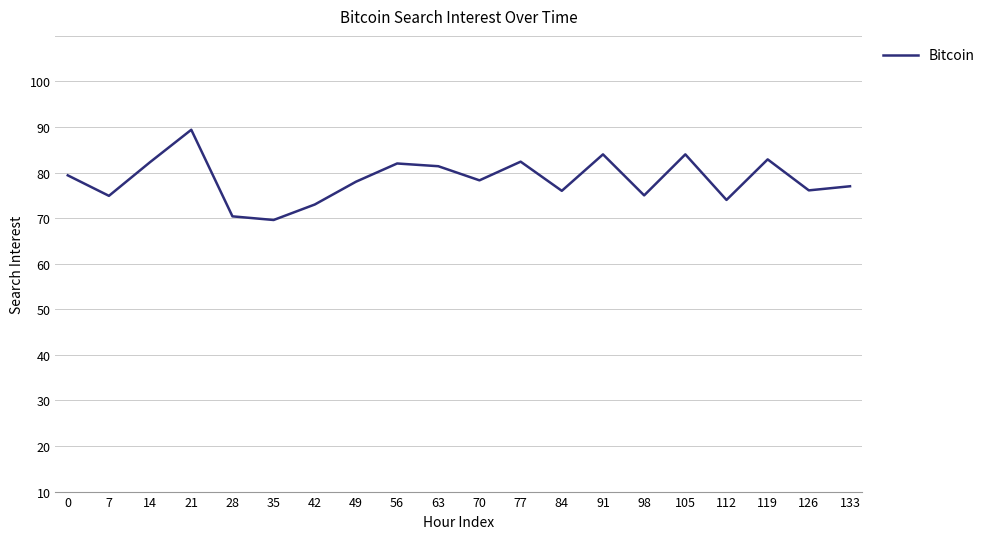

Is this an area chart (filled region under the line)?

No